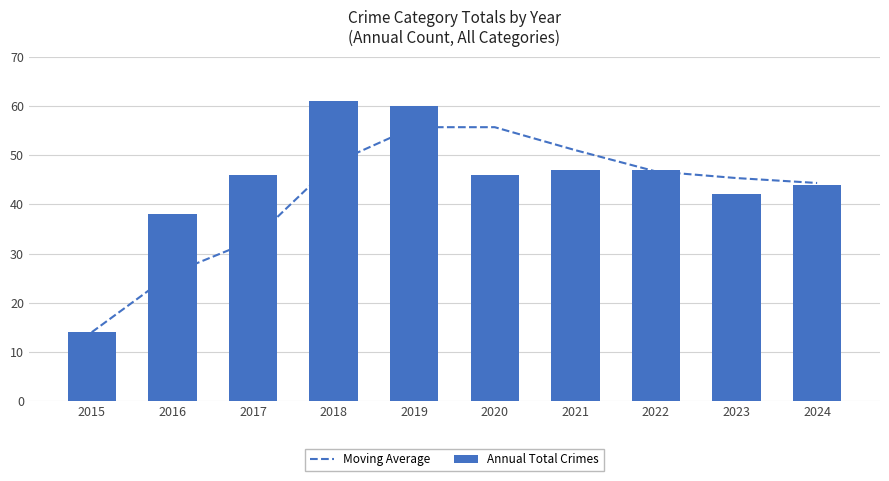

Read the Moving Average value at 2021.

51.0